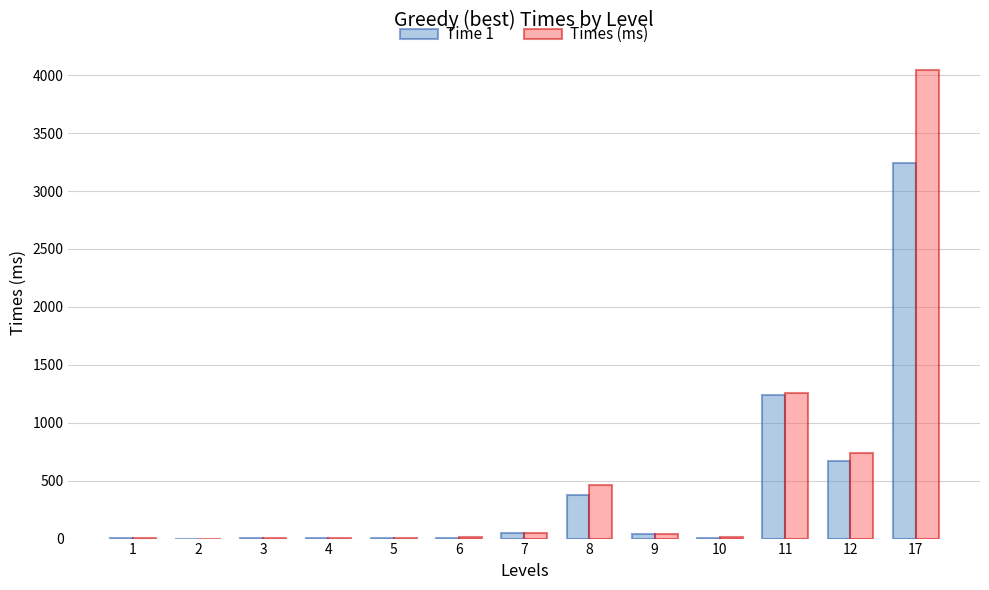

The value of Time 1 at 8 is 91.0. True or false?

False